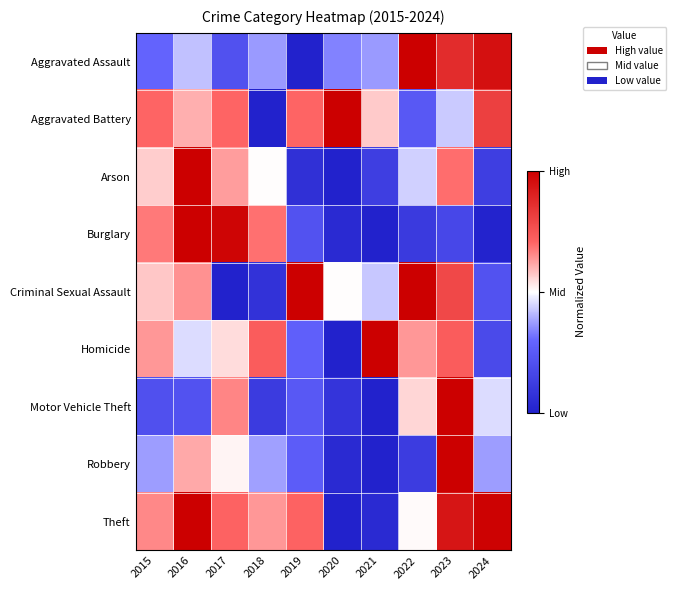

Which series has the largest total across all categories?

Theft